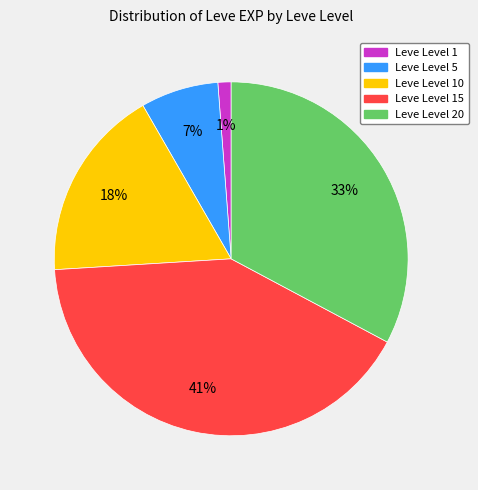

Does any single category account for the majority?

No